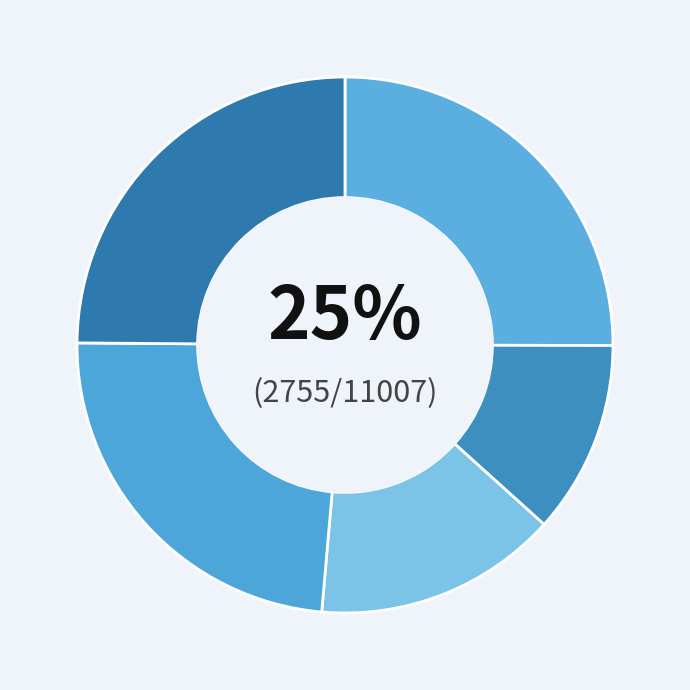

To the nearest percent, what is the difference between the largest and smallest slice percentages?

13%